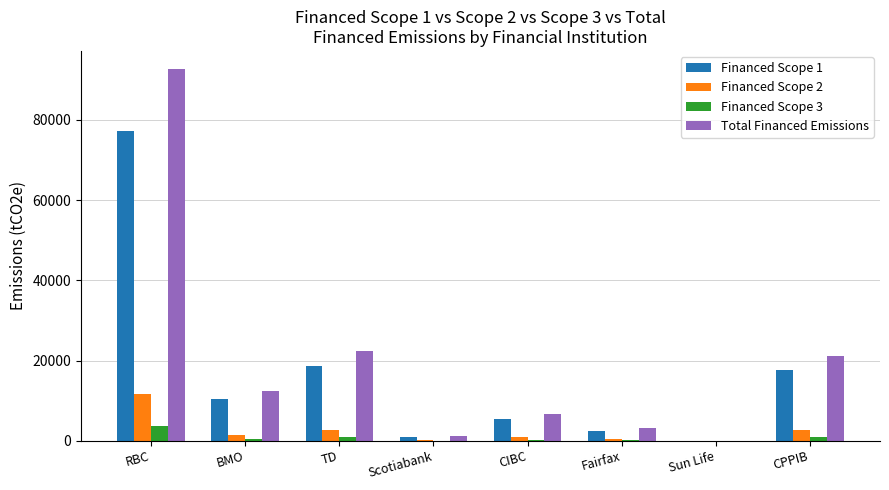

What is the maximum value shown in the chart?

92562.0